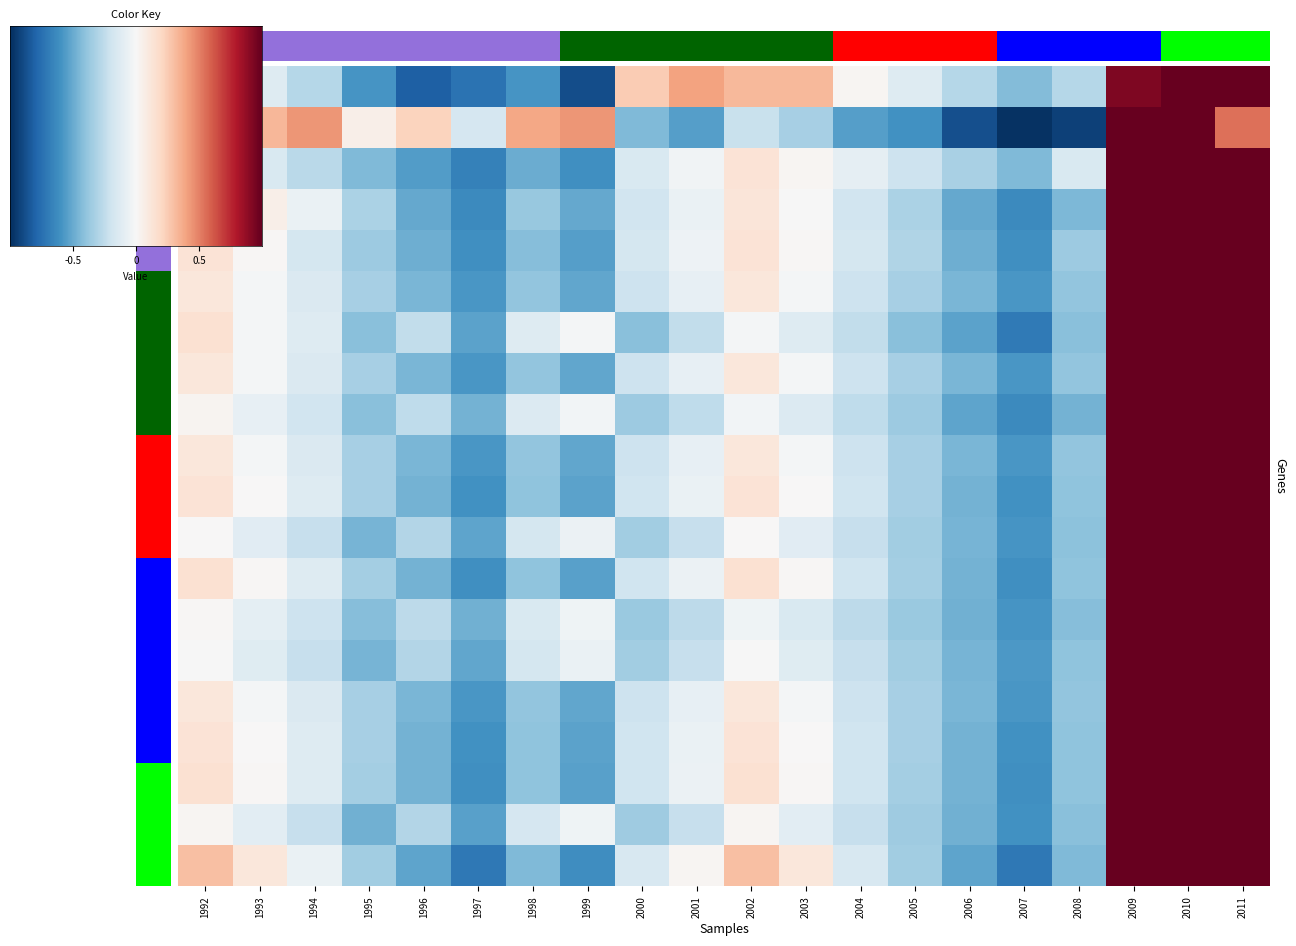

Is it true that Niobrara County, WY equals -0.9 at 2008?

False